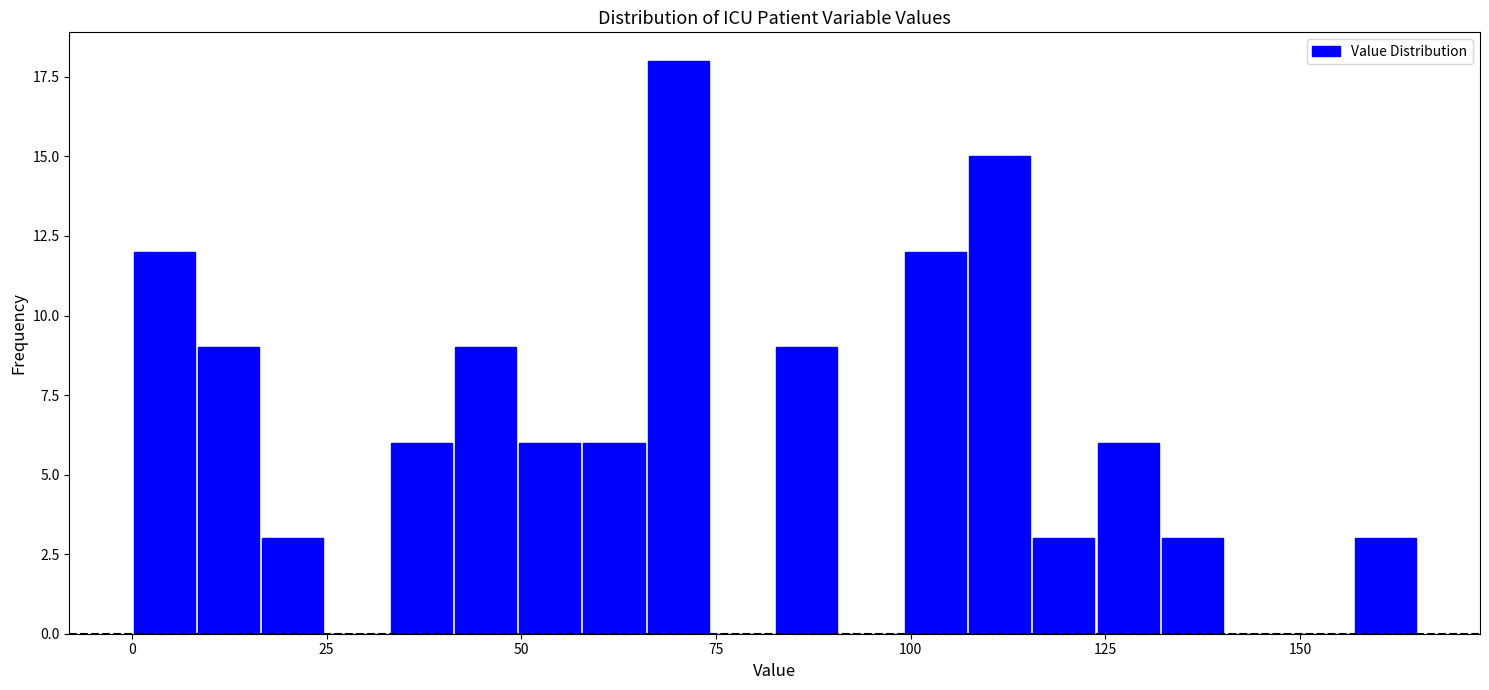

Around what value on the x-axis is the tallest bar? Give the approximate position of its centre, as read against the axis.

70